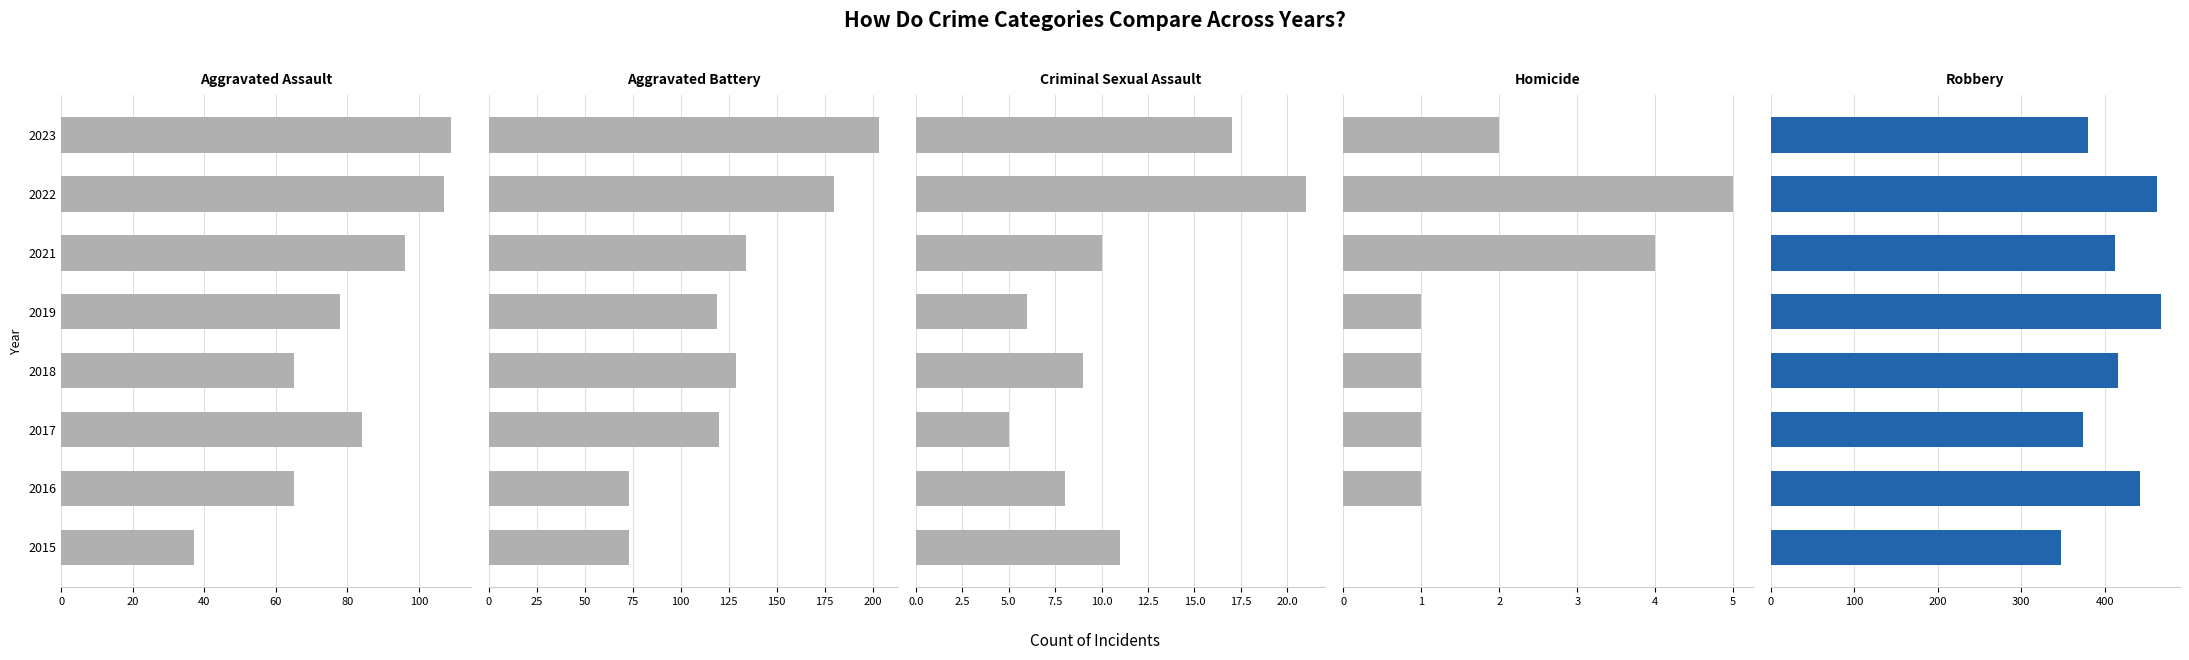

Which series has the widest spread of values?

Aggravated Battery